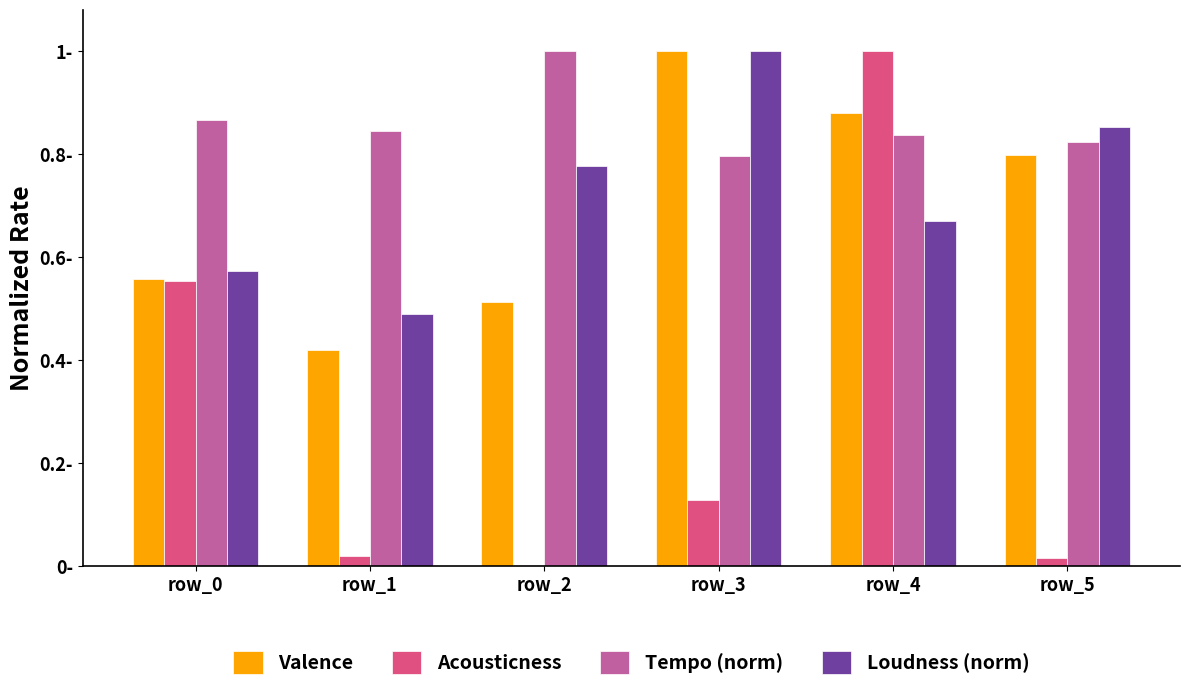

Which category has the lowest value in the Tempo (norm) series?

row_3